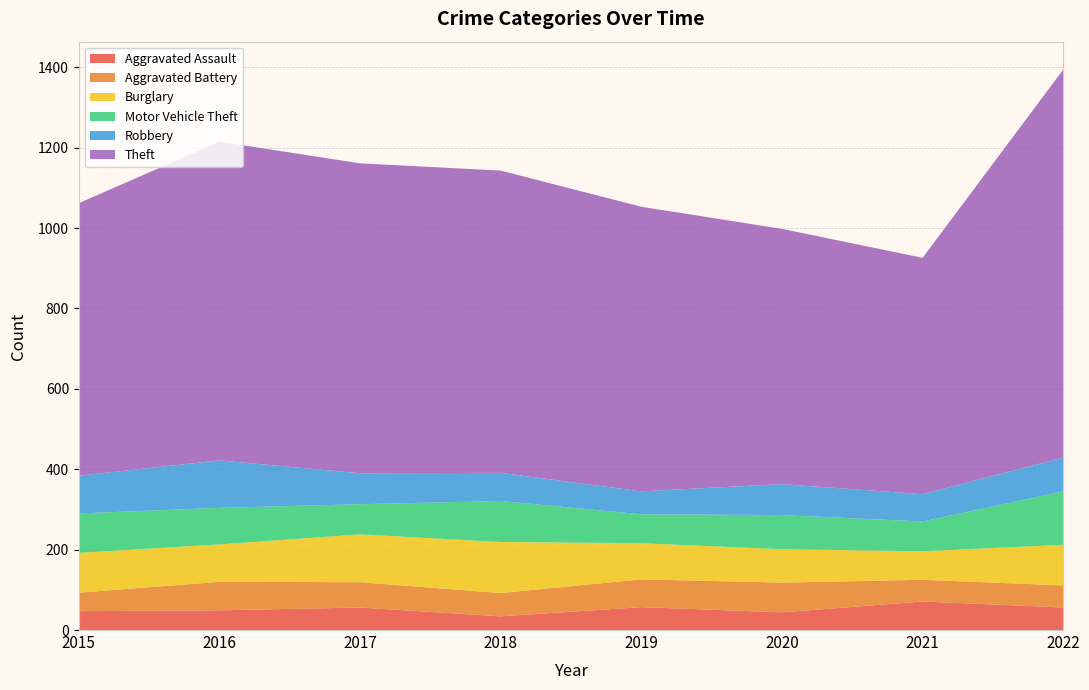

Reading right to left, transcribe all the data shown in this chart.

Aggravated Assault: 56	71	44	57	34	56	49	47
Aggravated Battery: 55	54	74	69	58	63	71	46
Burglary: 101	71	83	90	127	119	93	99
Motor Vehicle Theft: 133	74	85	72	102	75	91	98
Robbery: 84	68	77	57	70	77	118	94
Theft: 965	588	635	708	752	771	793	678